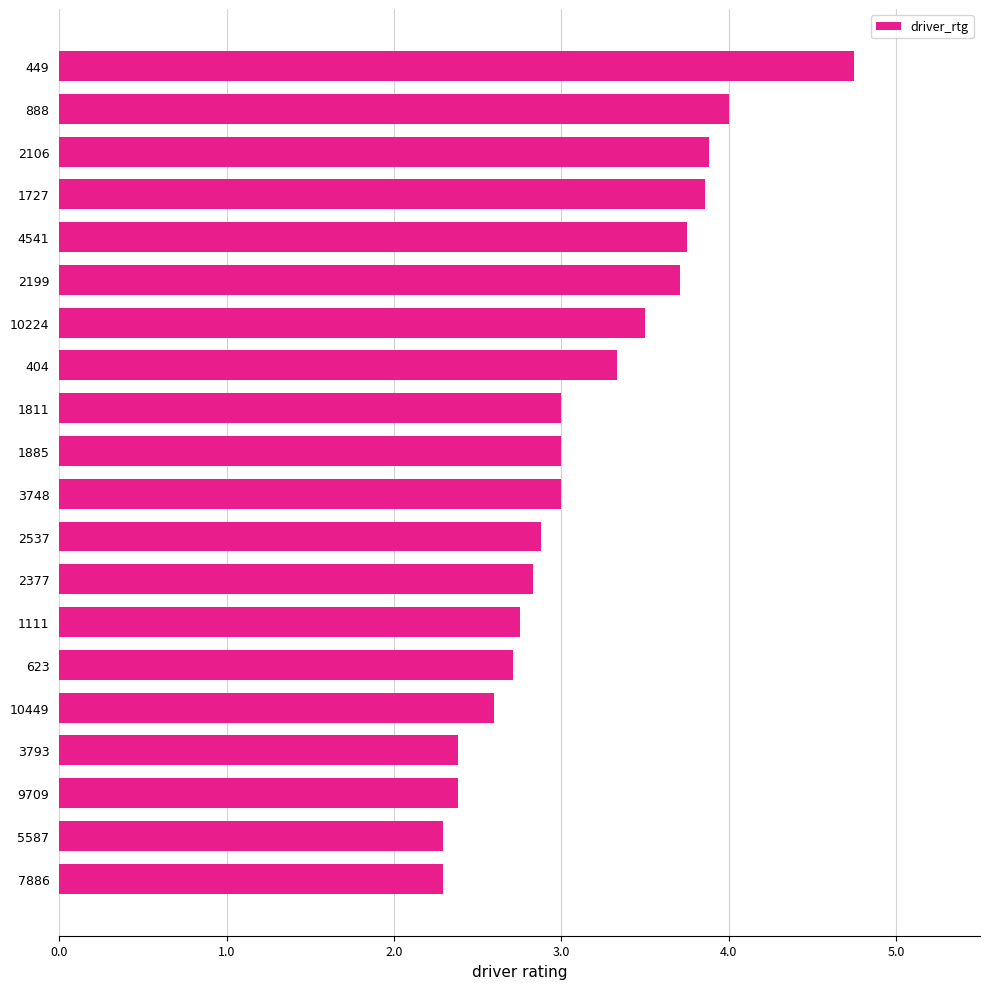

How many data points does each series have?

20